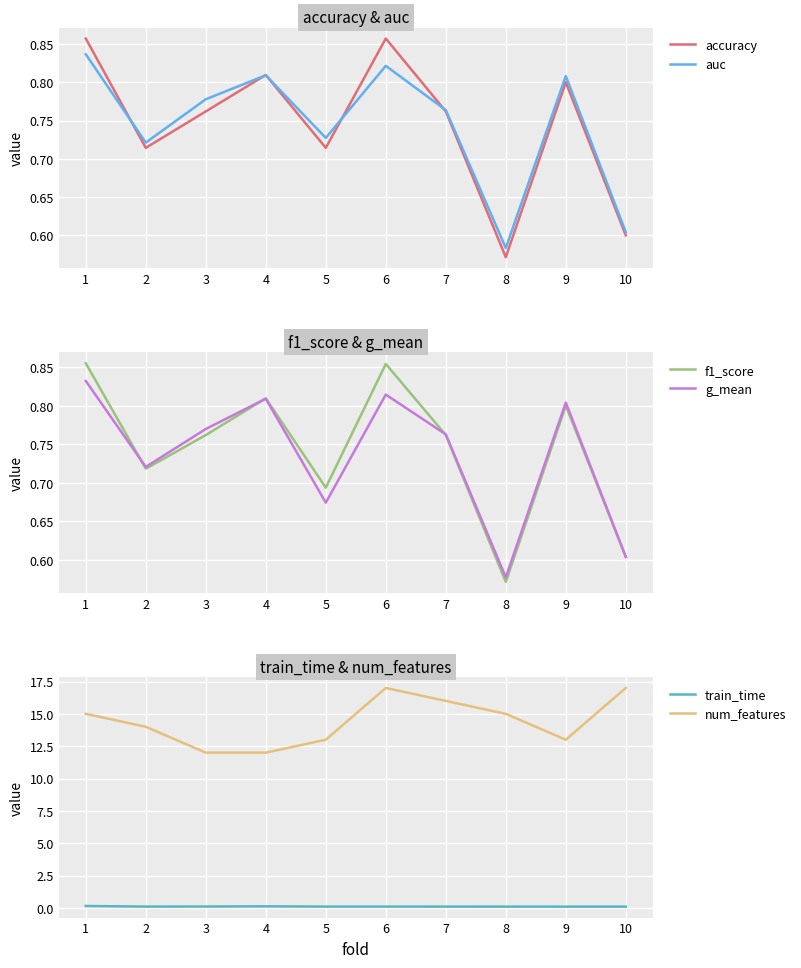

True or false: train_time has a value of 0.1 at 2.

True